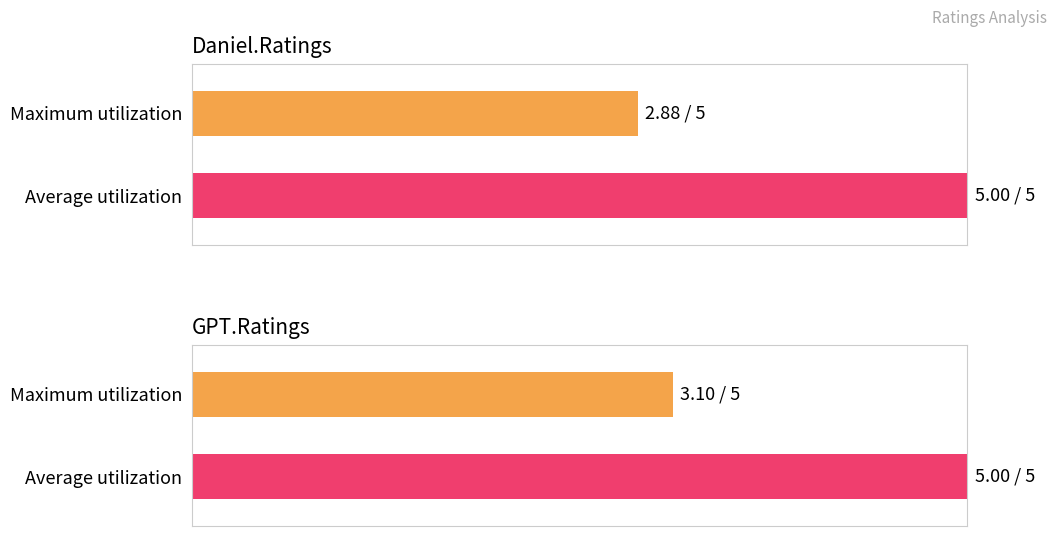

Rank the series by their maximum value, from highest to lowest.

Daniel.Ratings, GPT.Ratings